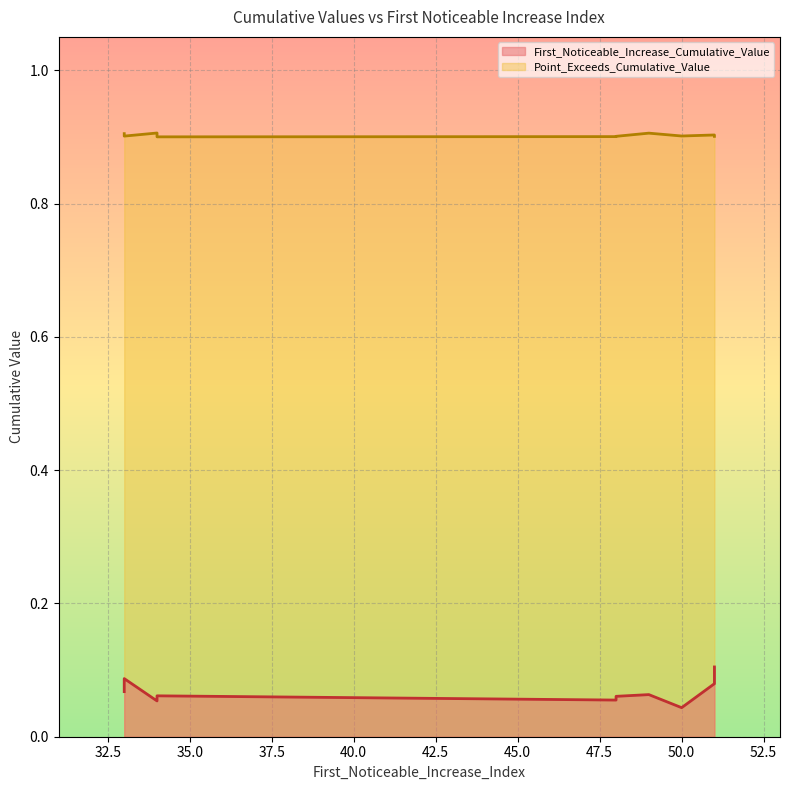

Reading left to right, list all the values displayed in this chart.

First_Noticeable_Increase_Cumulative_Value: 0.1	0.1	0.1	0.1	0.1	0.0	0.1	0.1	0.1	0.1
Point_Exceeds_Cumulative_Value: 0.9	0.9	0.9	0.9	0.9	0.9	0.9	0.9	0.9	0.9